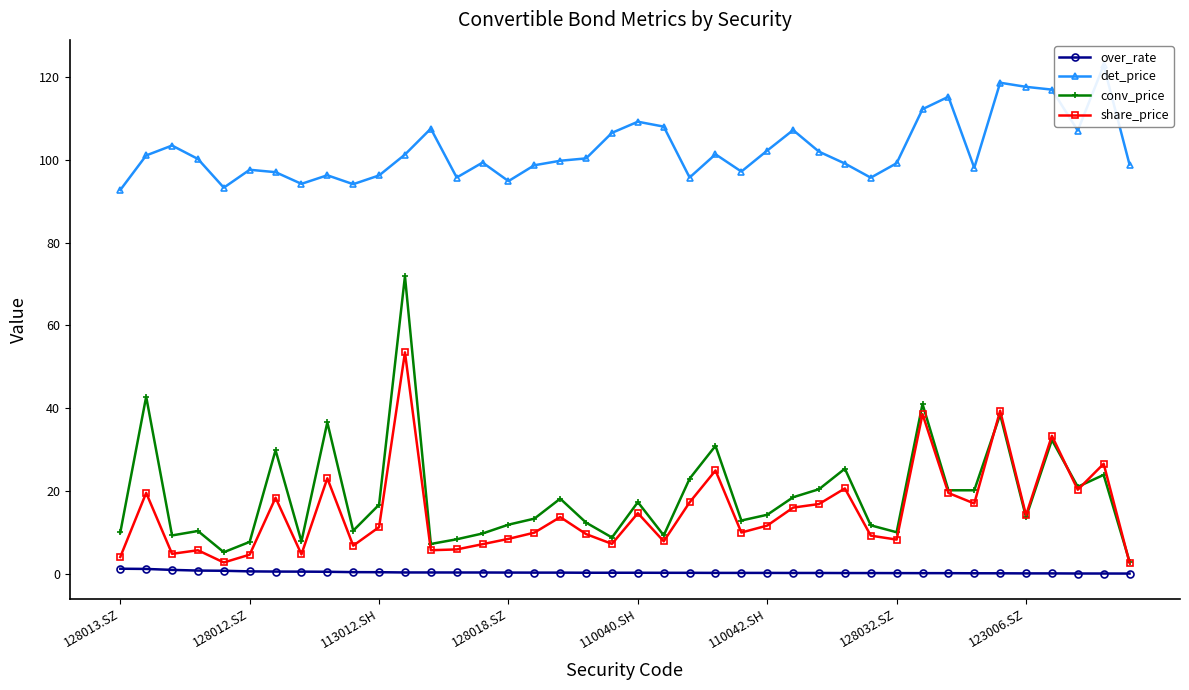

Does the chart display data point markers on the line(s)?

Yes